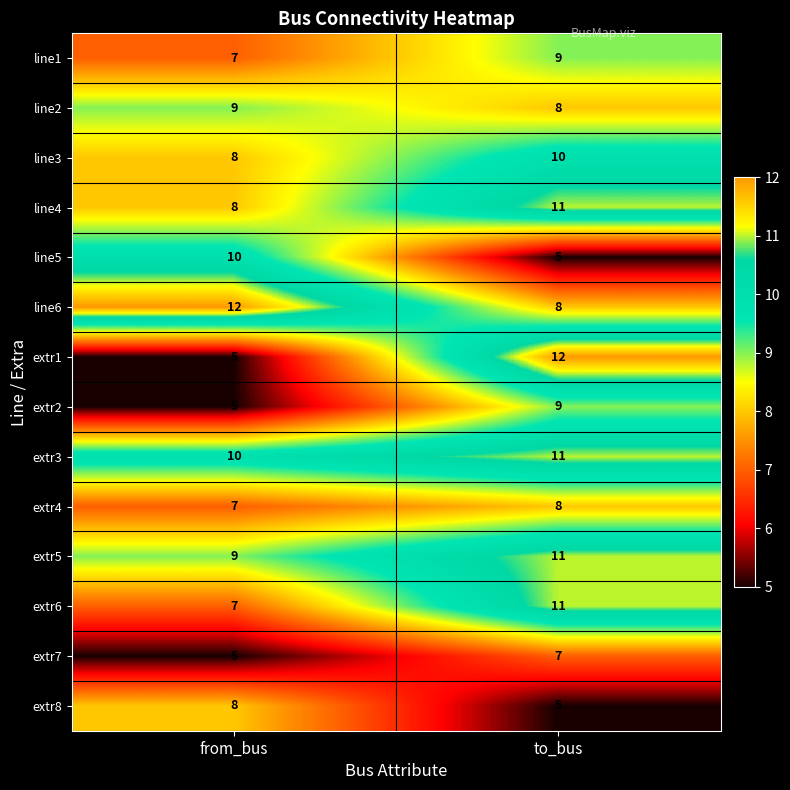

The value of extr3 at to_bus is 15. True or false?

False